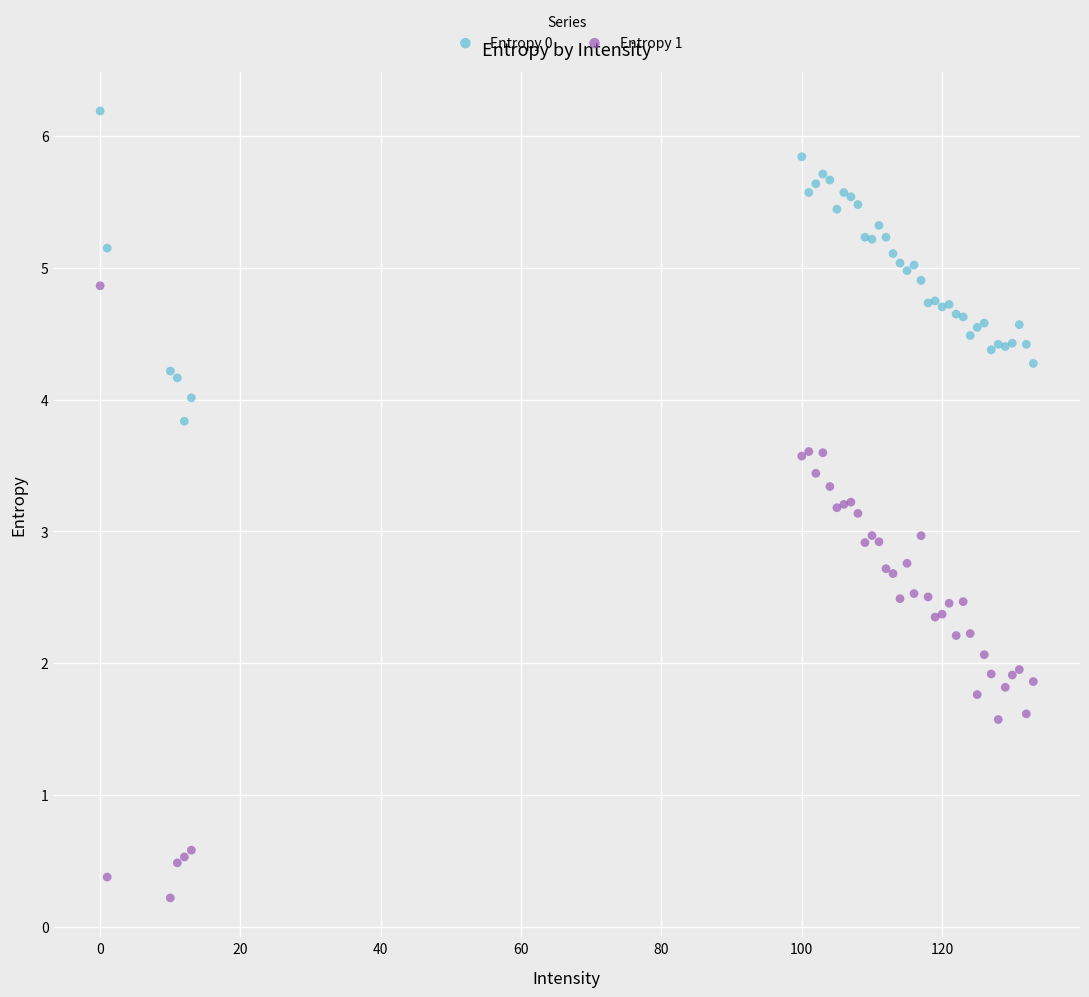

Which series reaches the maximum Y coordinate?

Entropy 0